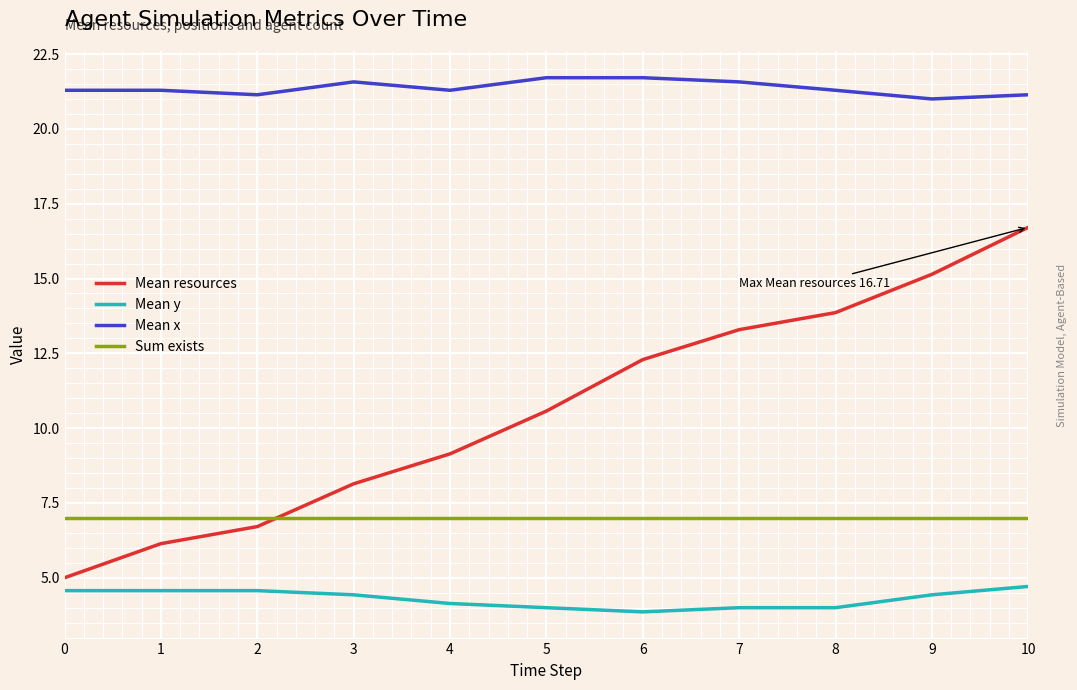

List the series in order of their overall mean, lowest first.

Mean y, Sum exists, Mean resources, Mean x